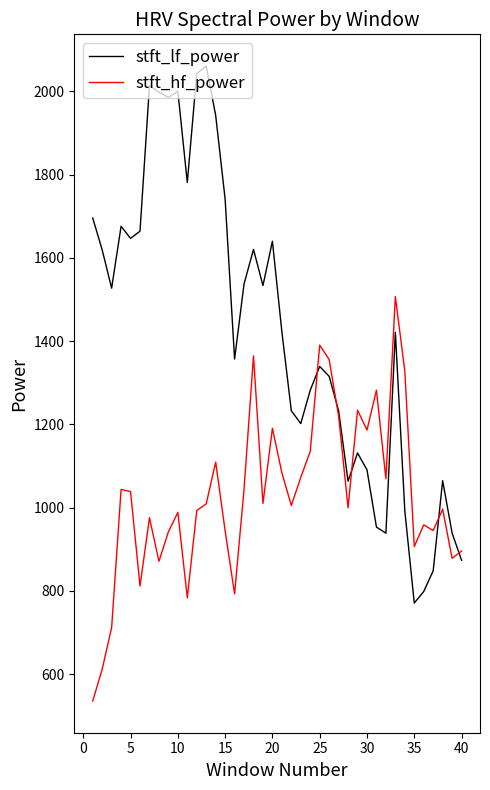

How many values in the stft_lf_power series are below 1422?

20